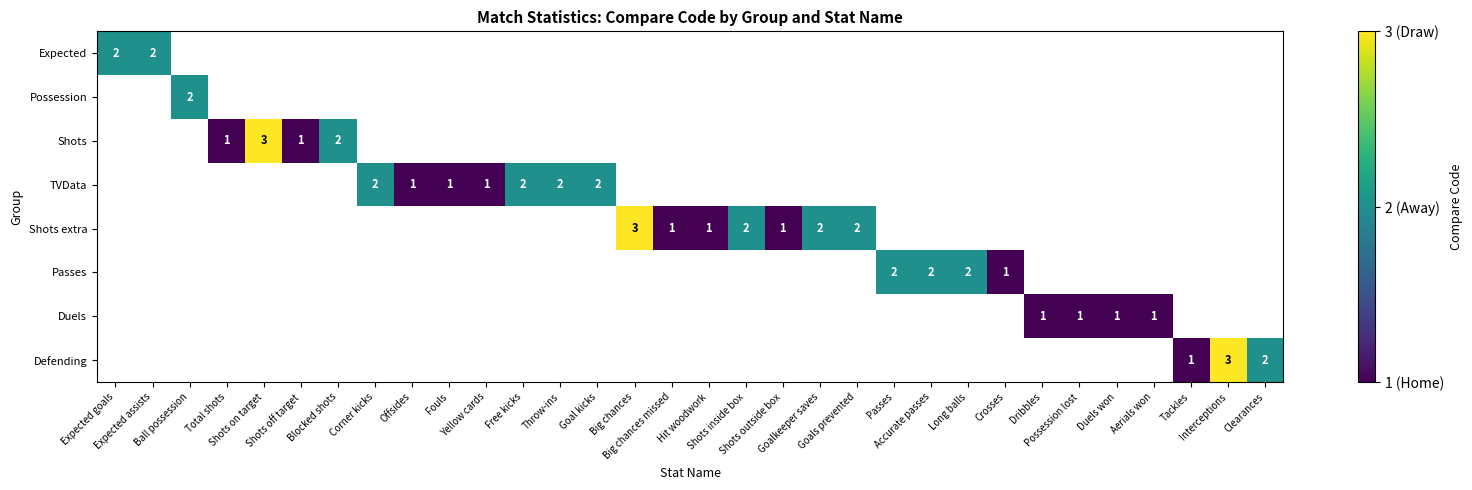

What is the greatest value displayed?

3